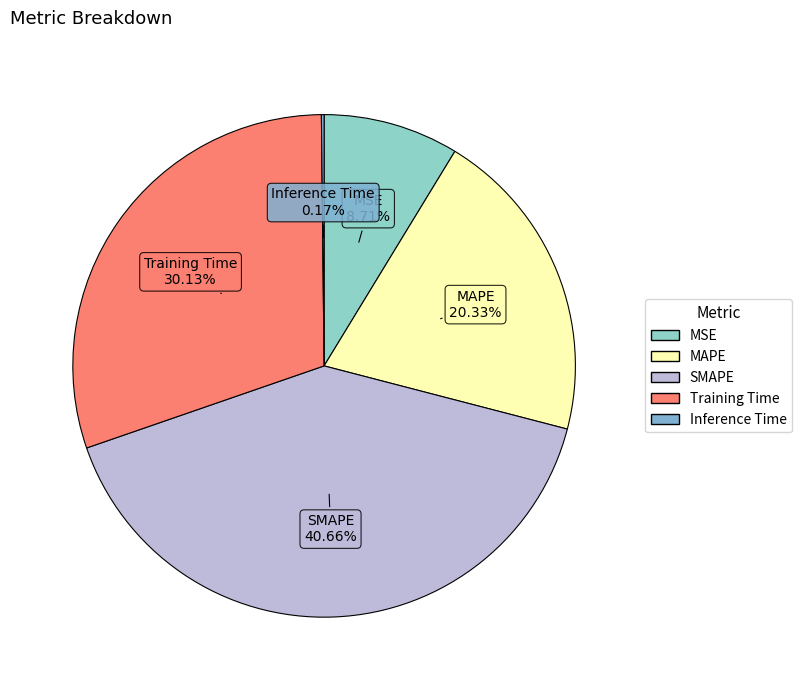

What is the largest slice in the pie chart?

SMAPE